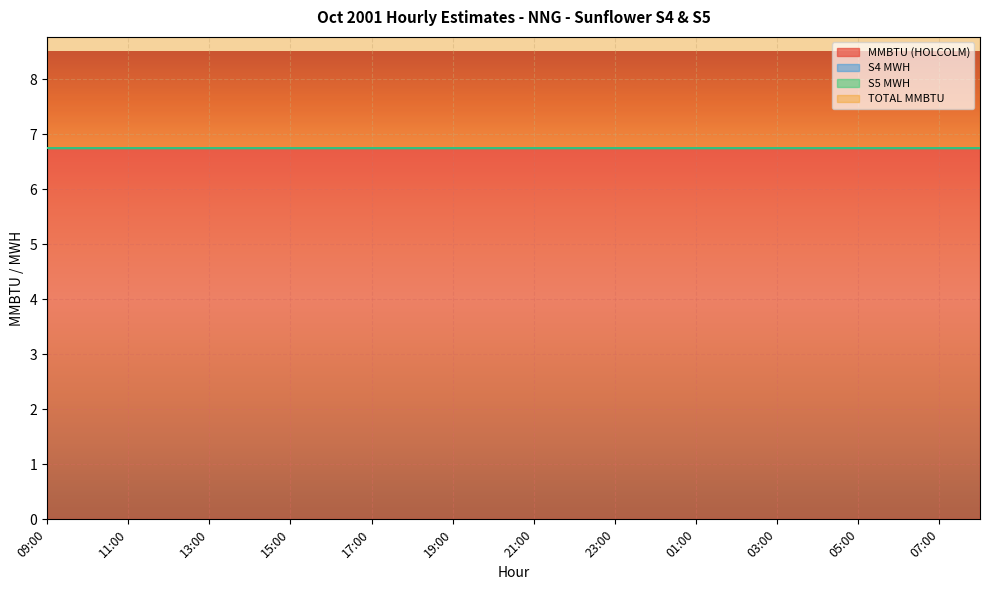

How many lines are shown in the chart?

4